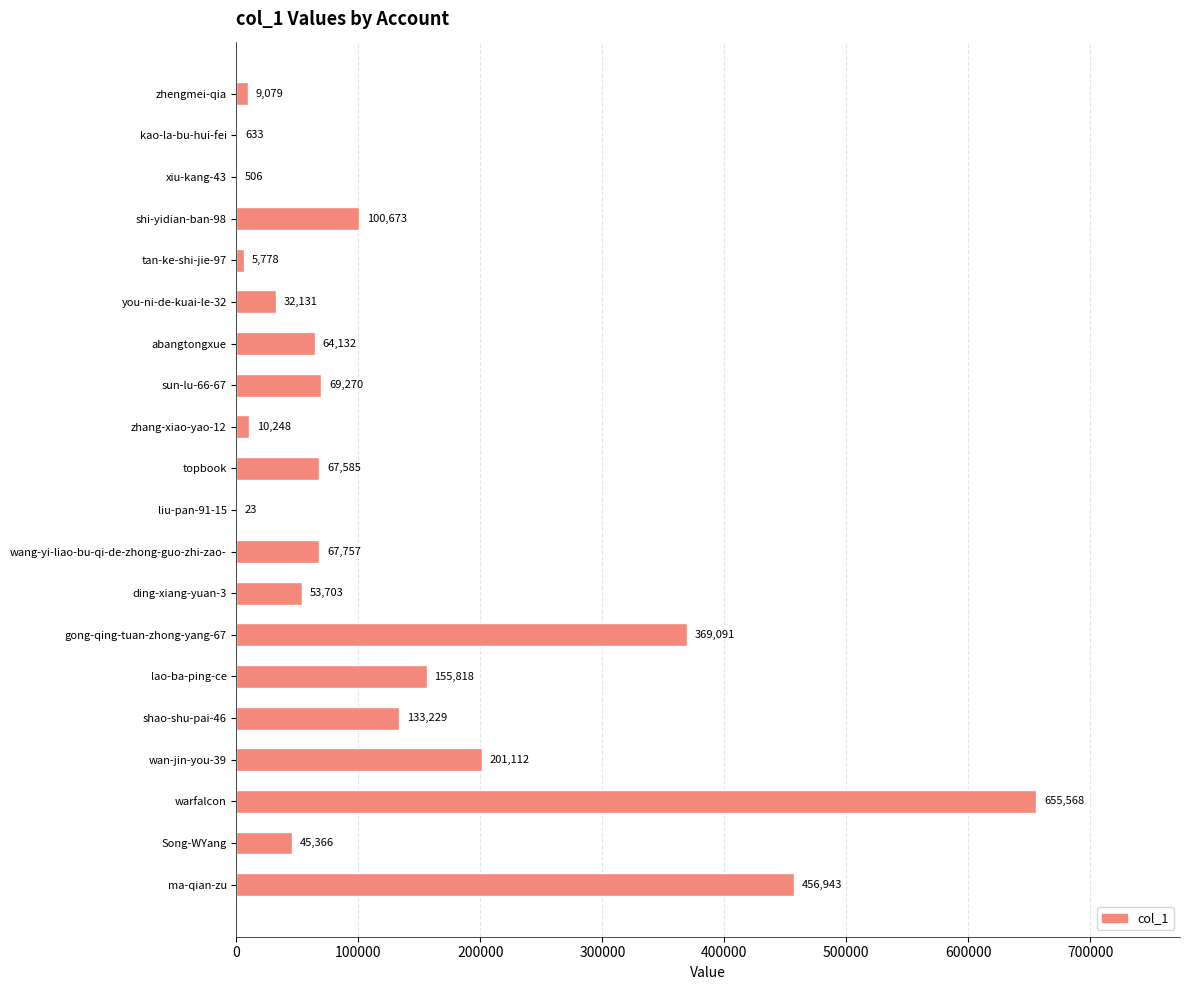

What is the ratio of the value at abangtongxue to the value at topbook?

0.9